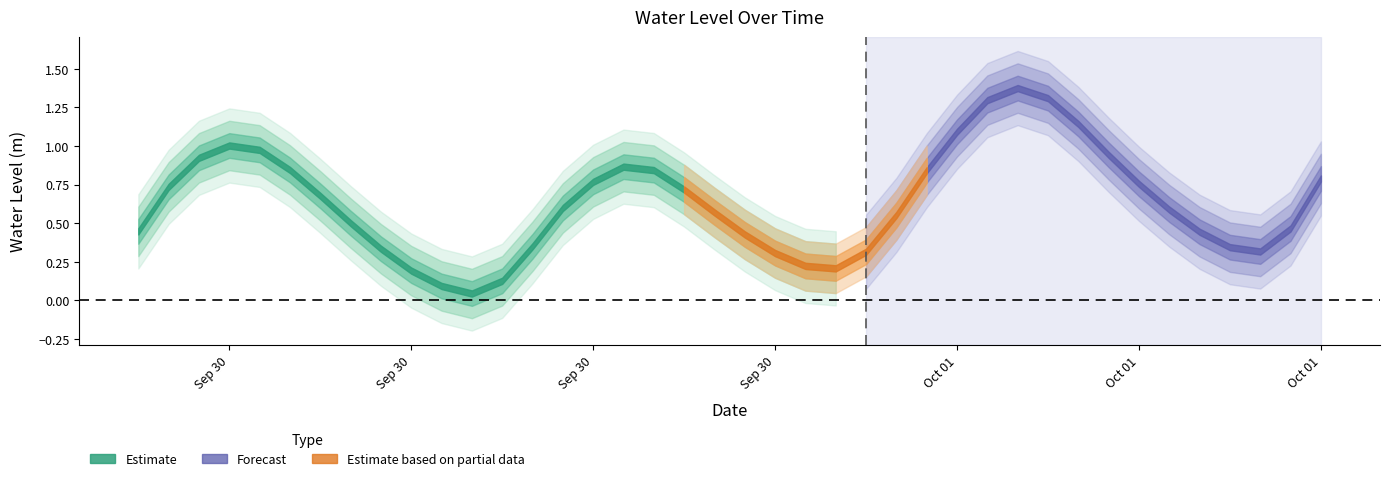

Where is the first local minimum?

2025-09-30 11:00:00